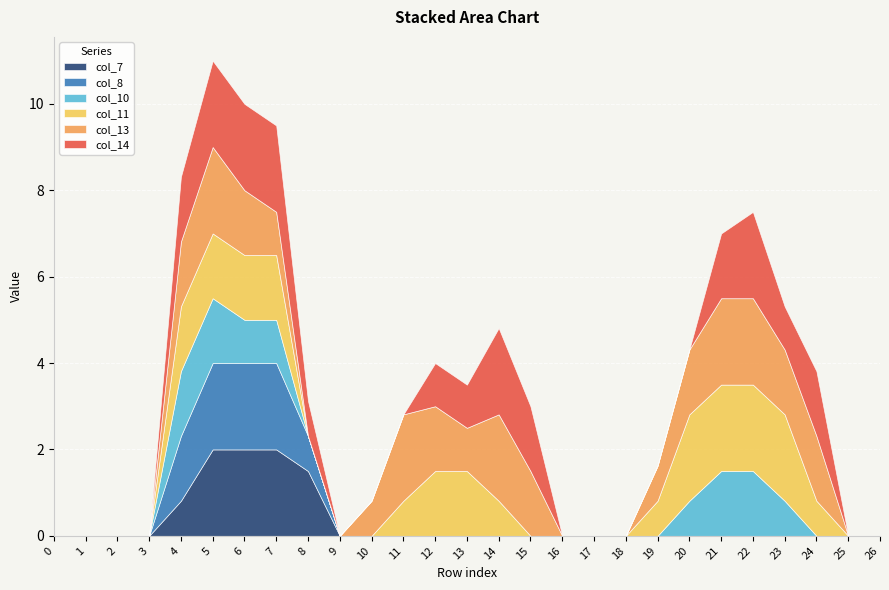

In col_14, how many points are higher than both neighbors (excluding endpoints)?

3